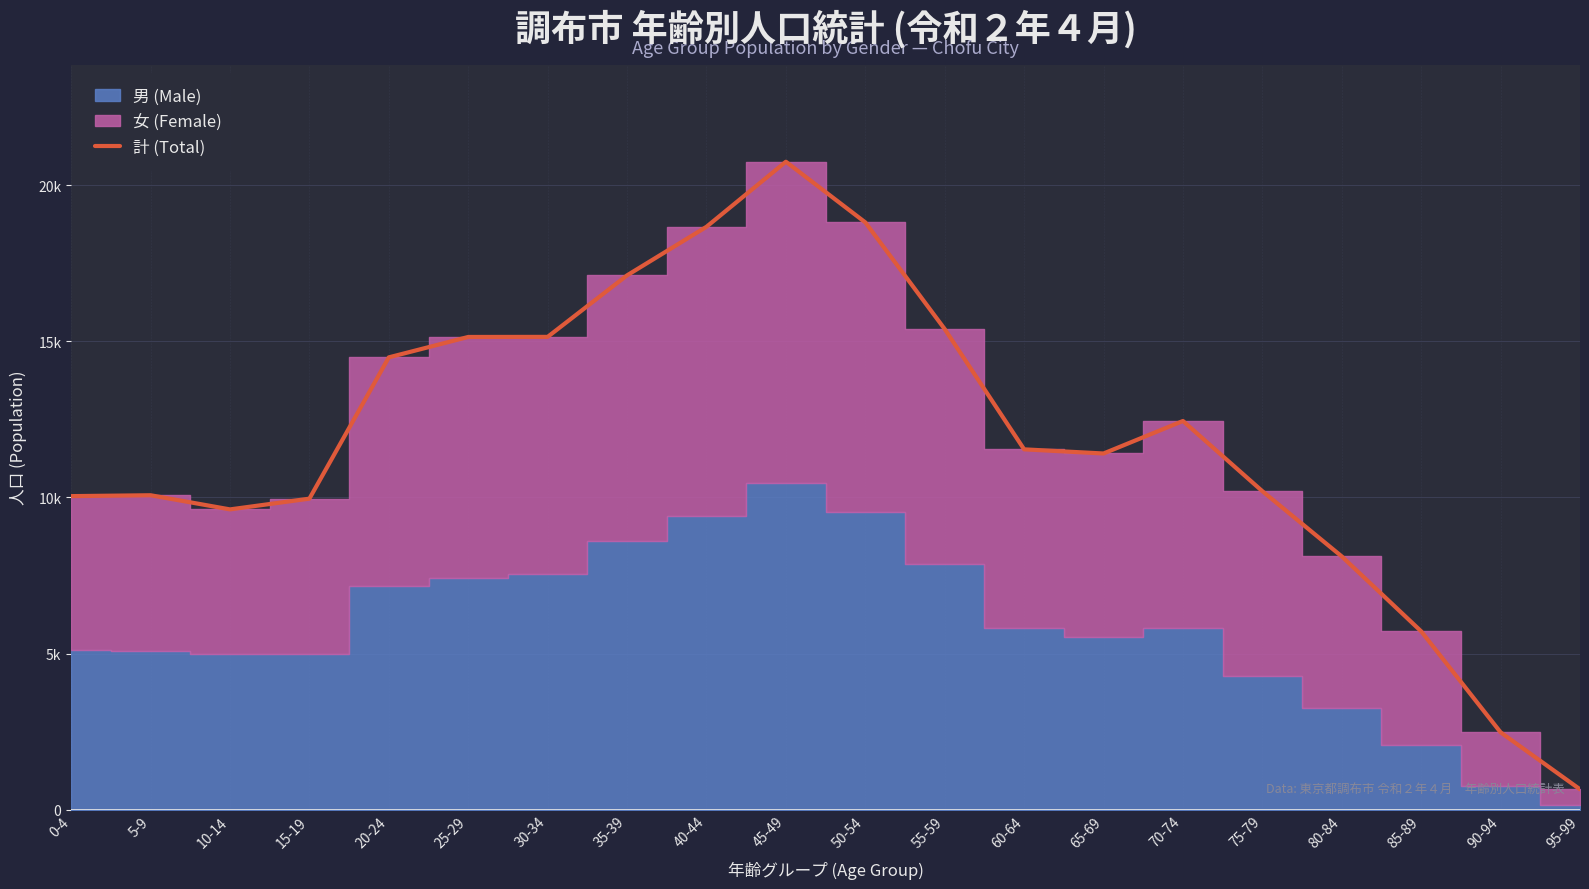

What is the smallest value displayed?

655